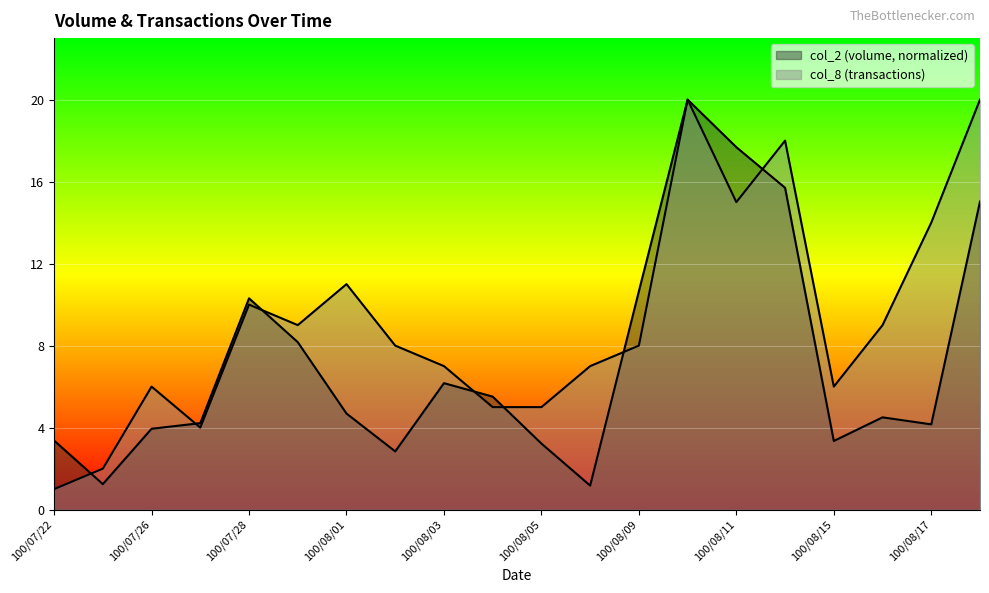

List the series in order of their overall mean, lowest first.

col_2, col_8